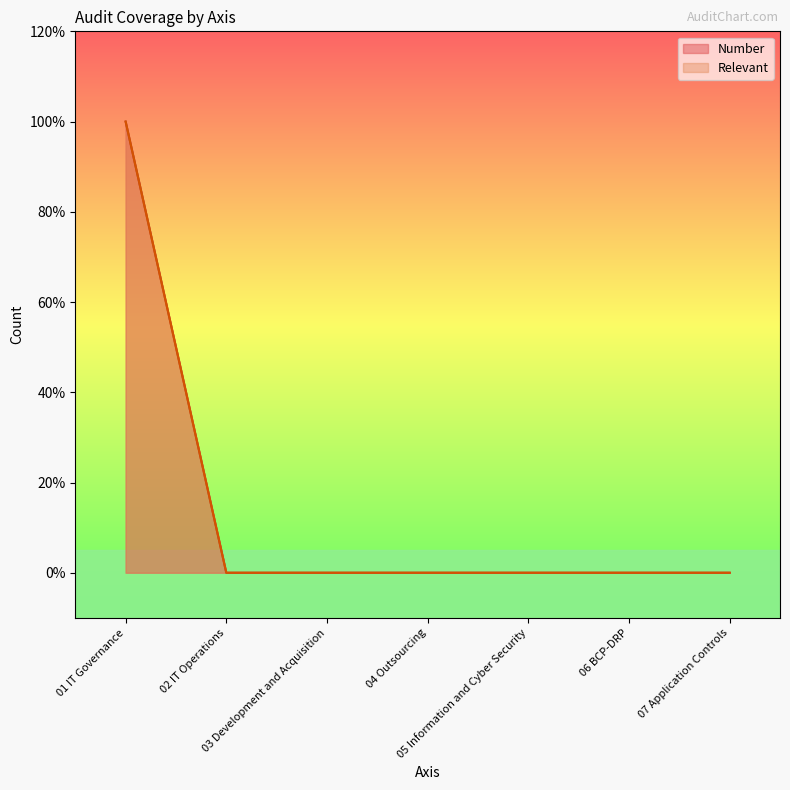

True or false: Number and Relevant intersect in this chart.

False